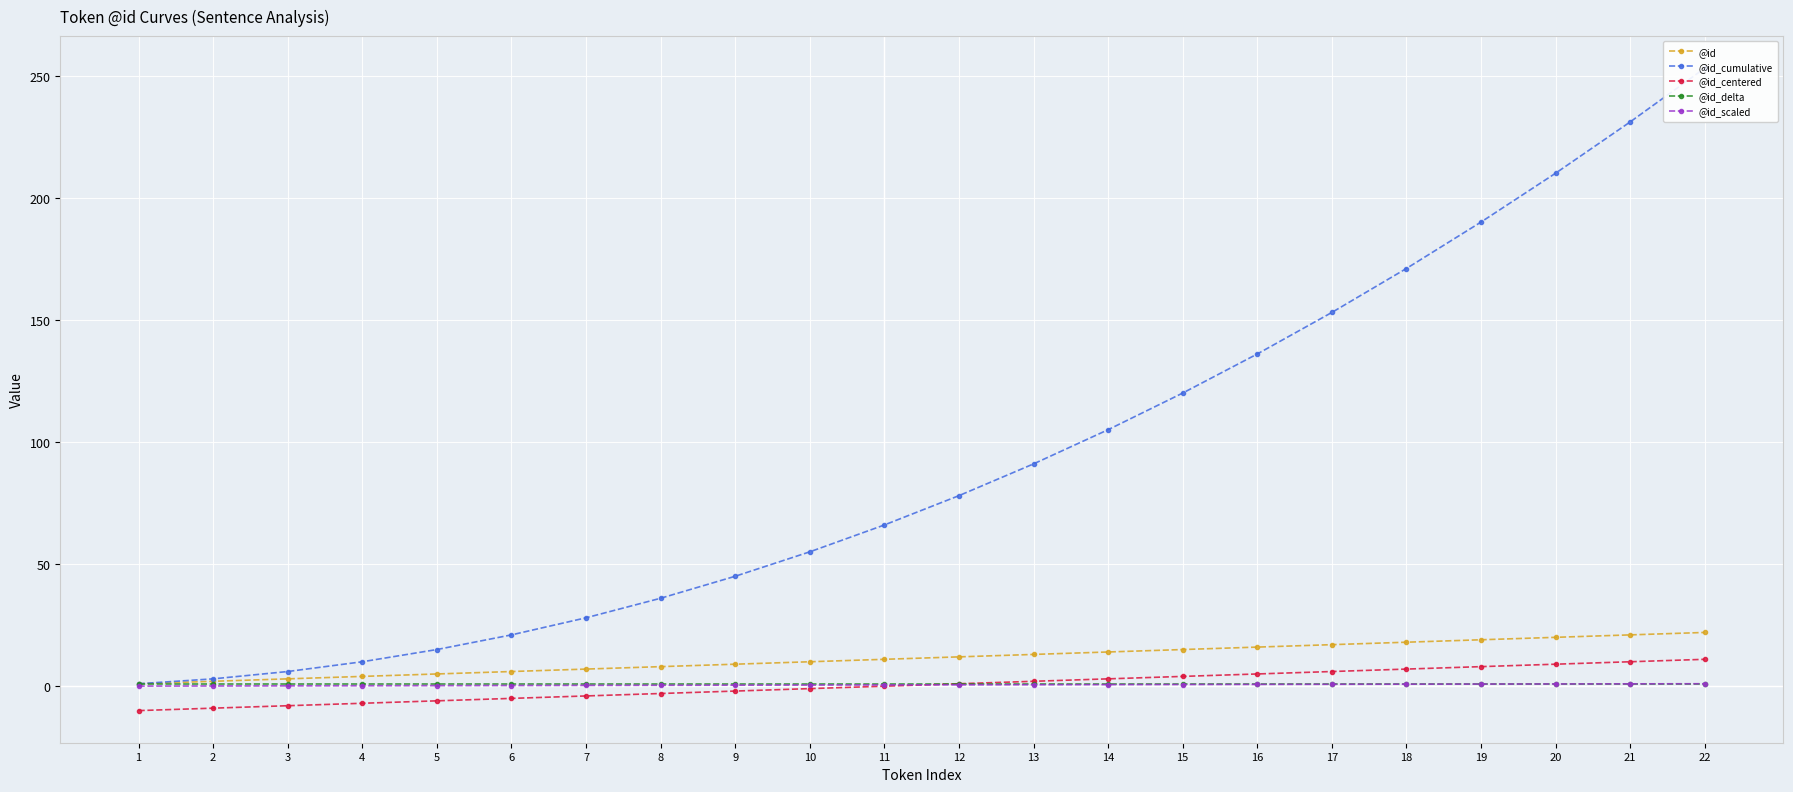

The value of @id_scaled at 21 is 1.6. True or false?

False